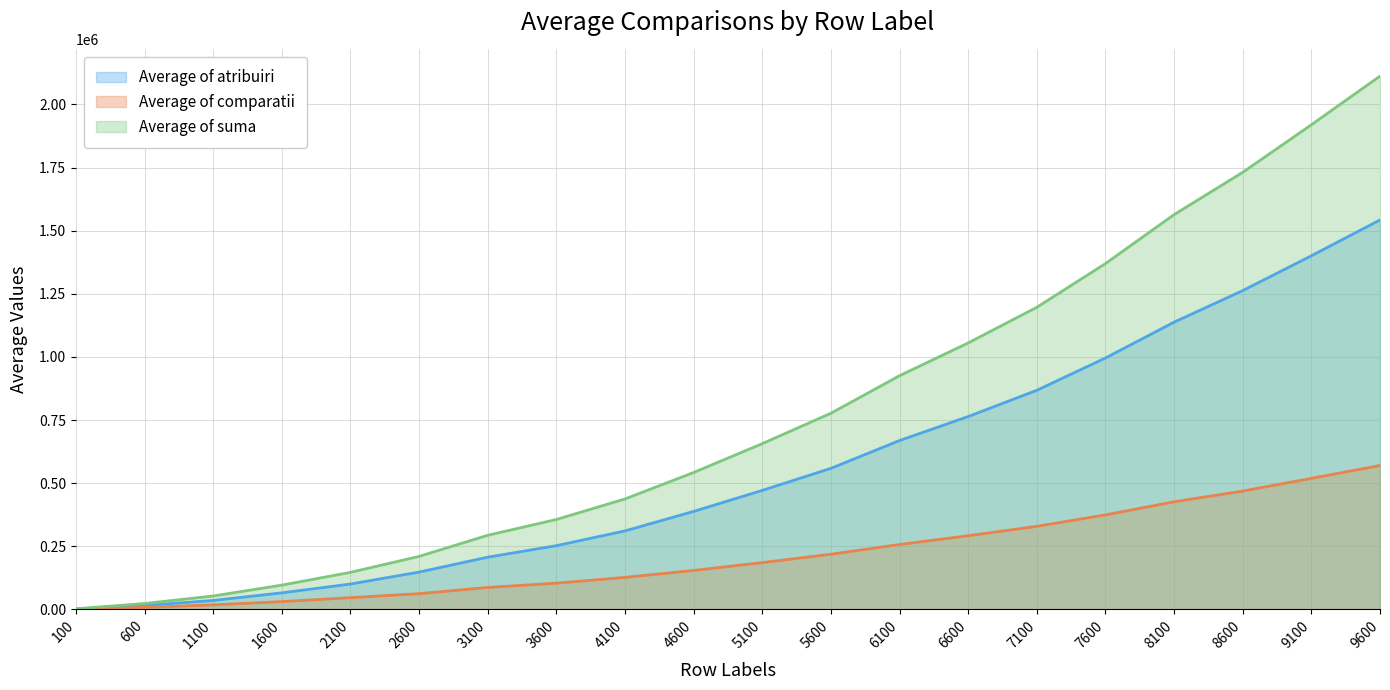

Which label corresponds to the smallest value in the chart?

100